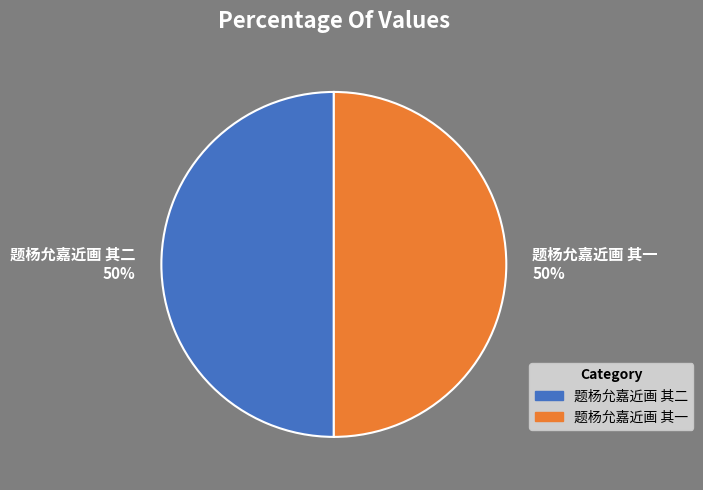

To the nearest percent, what portion does 题杨允嘉近画 其二 represent?

50%